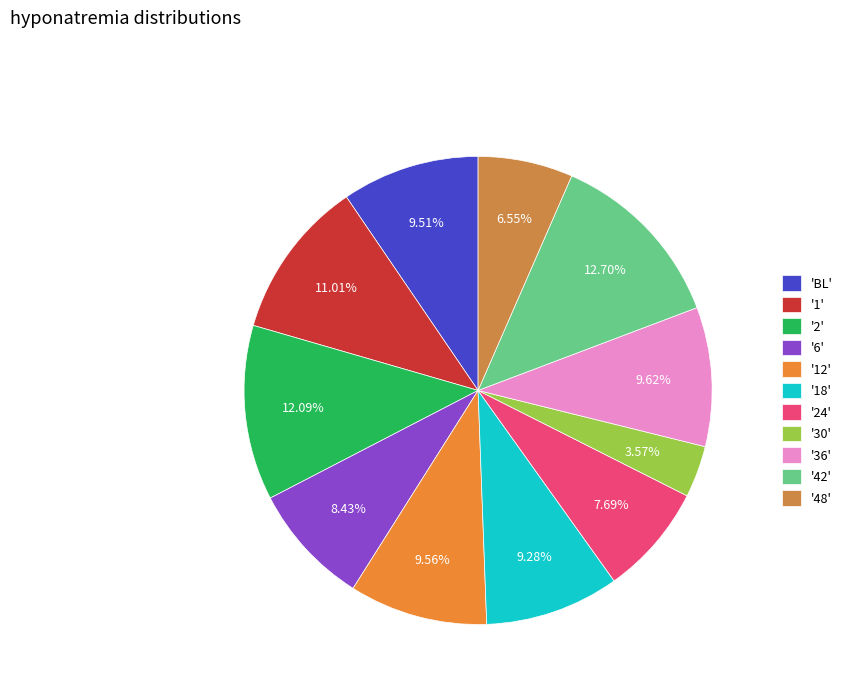

How many slices are in this pie chart?

11